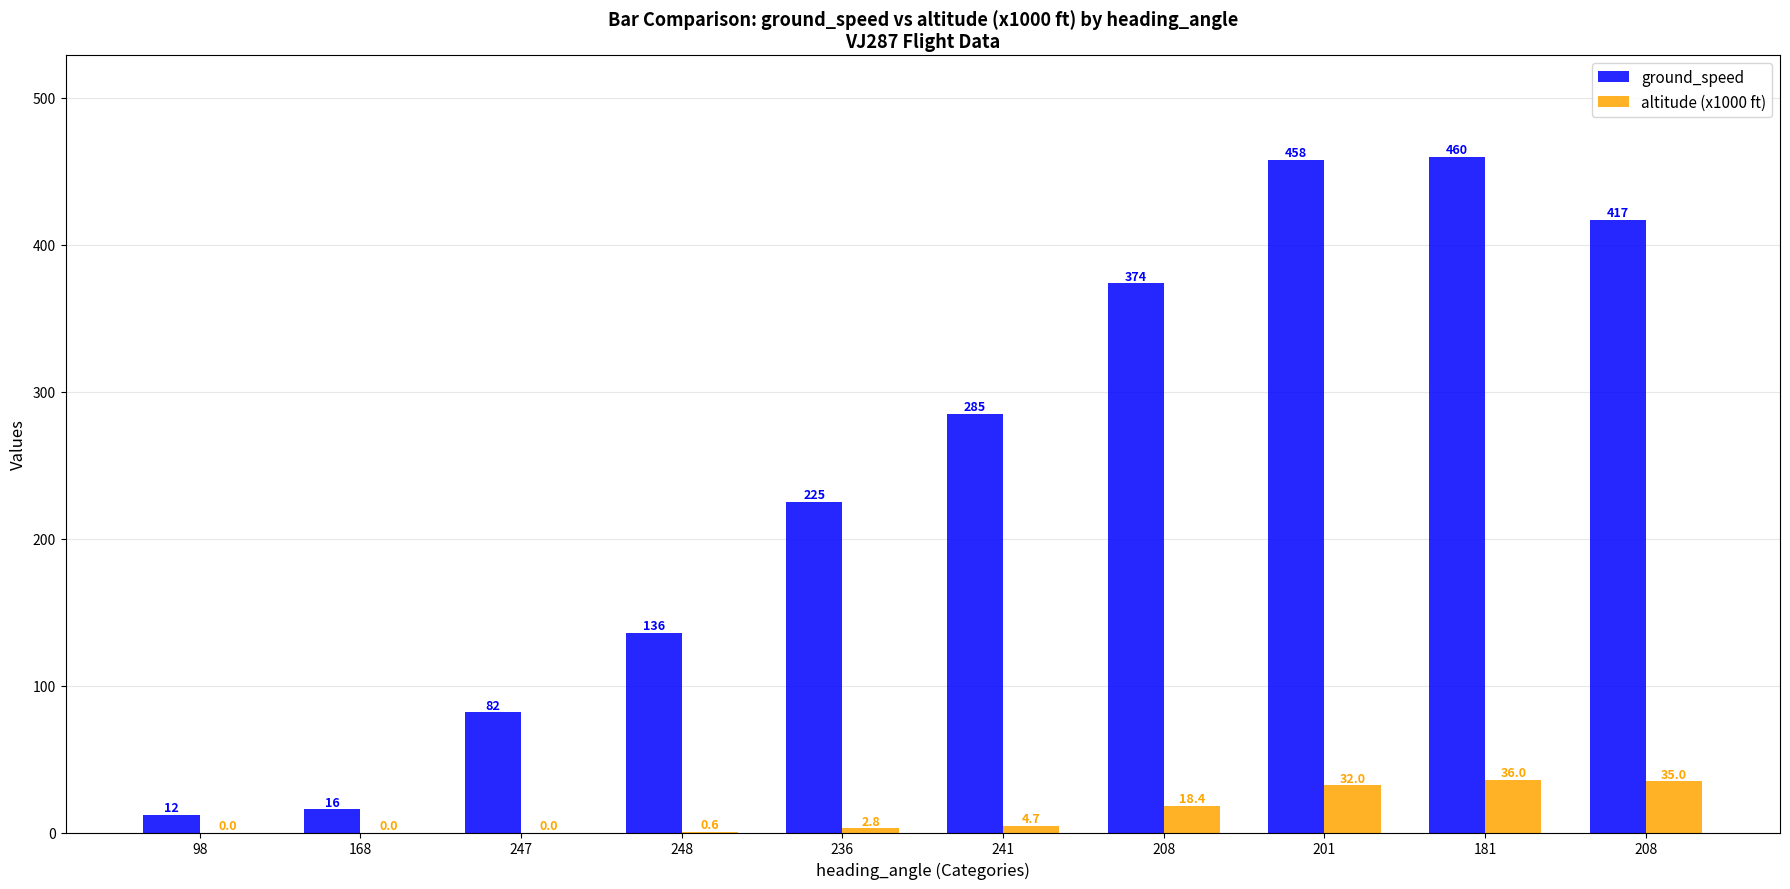

Are the bars grouped side by side (vs. stacked)?

Yes